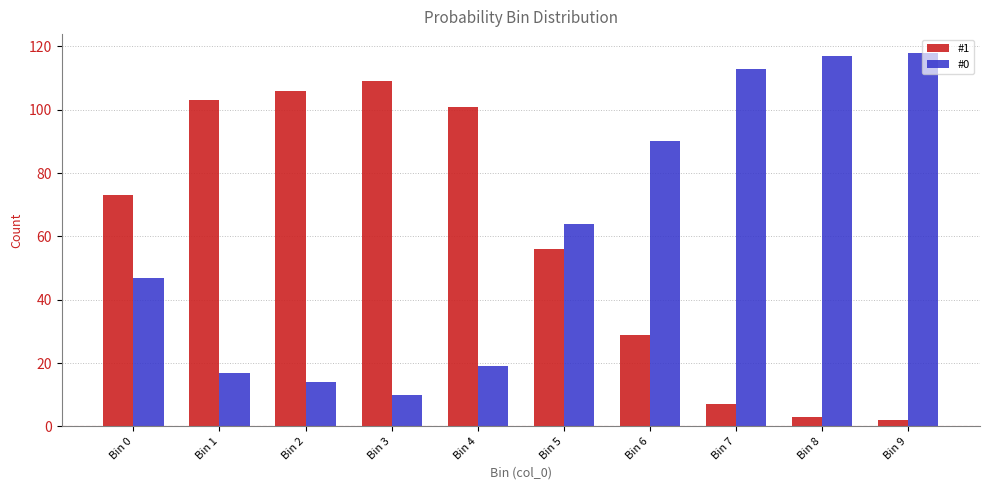

Which series has the largest total across all categories?

#0